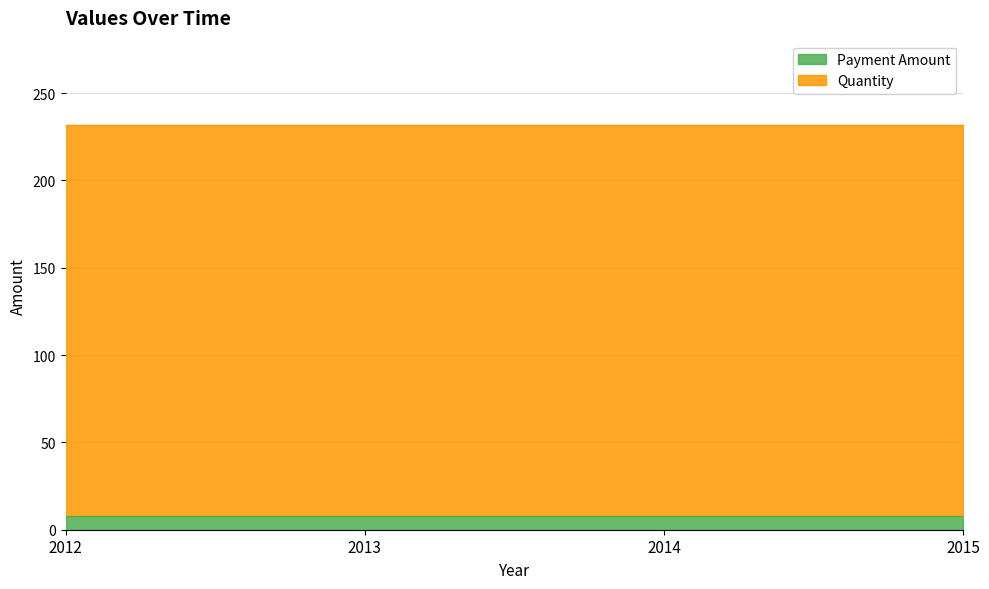

True or false: Quantity has a value of 313 at 2014.

False